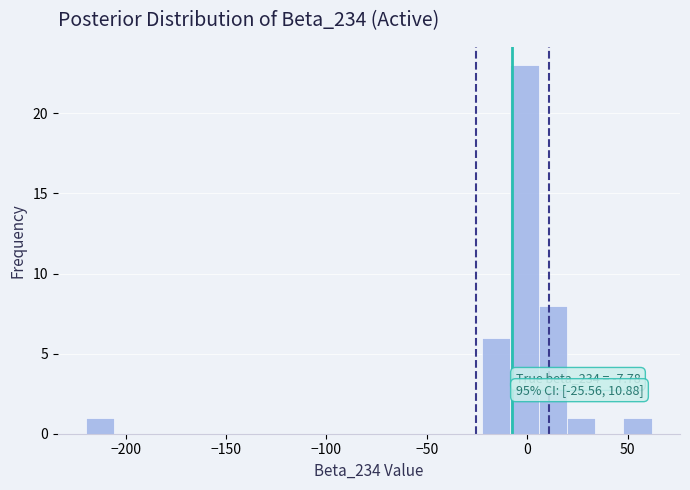

Around what value on the x-axis is the tallest bar? Give the approximate position of its centre, as read against the axis.

0